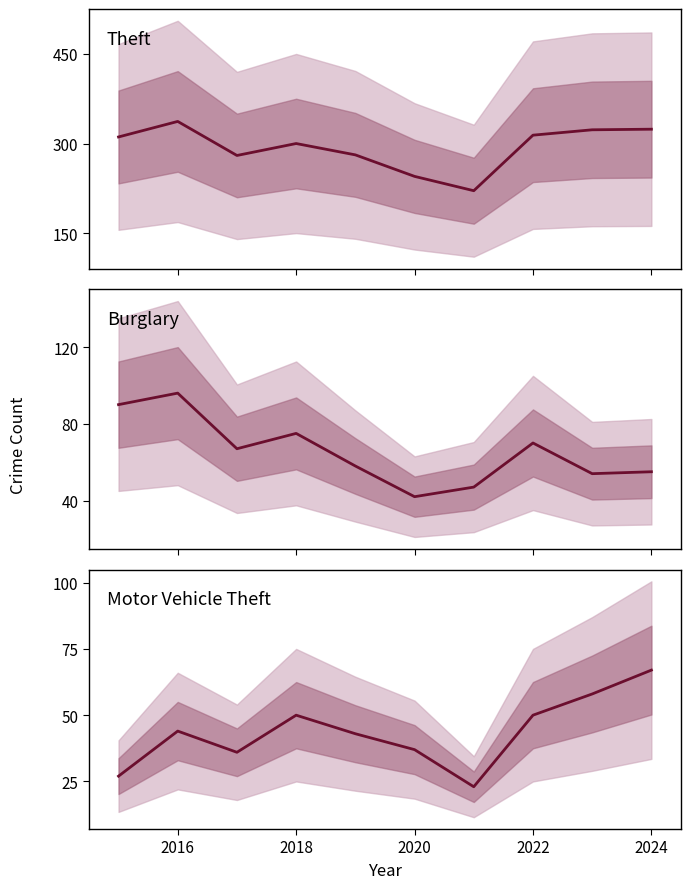

What are all the series names shown in the legend?

Theft, Burglary, Motor Vehicle Theft